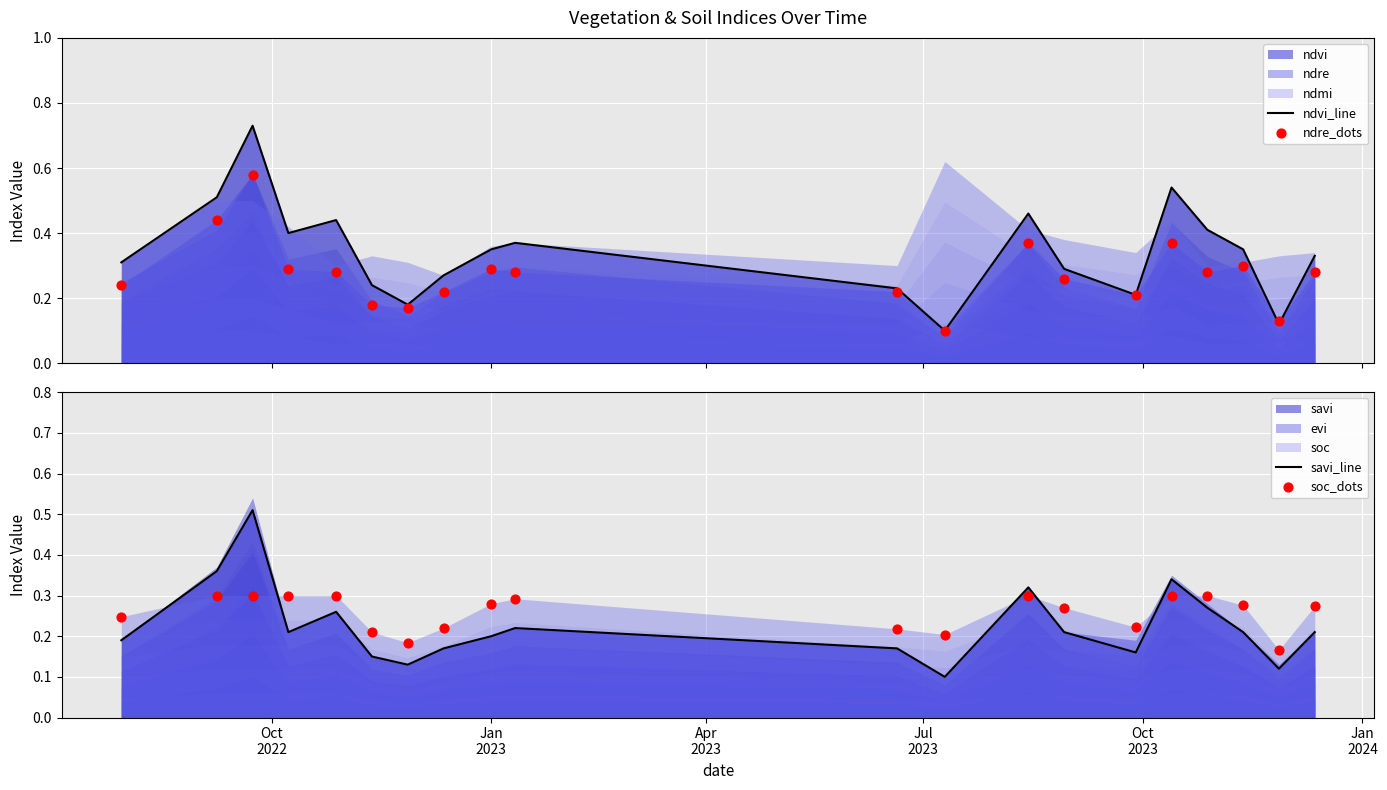

Which series contains the highest Y value?

ndvi_line